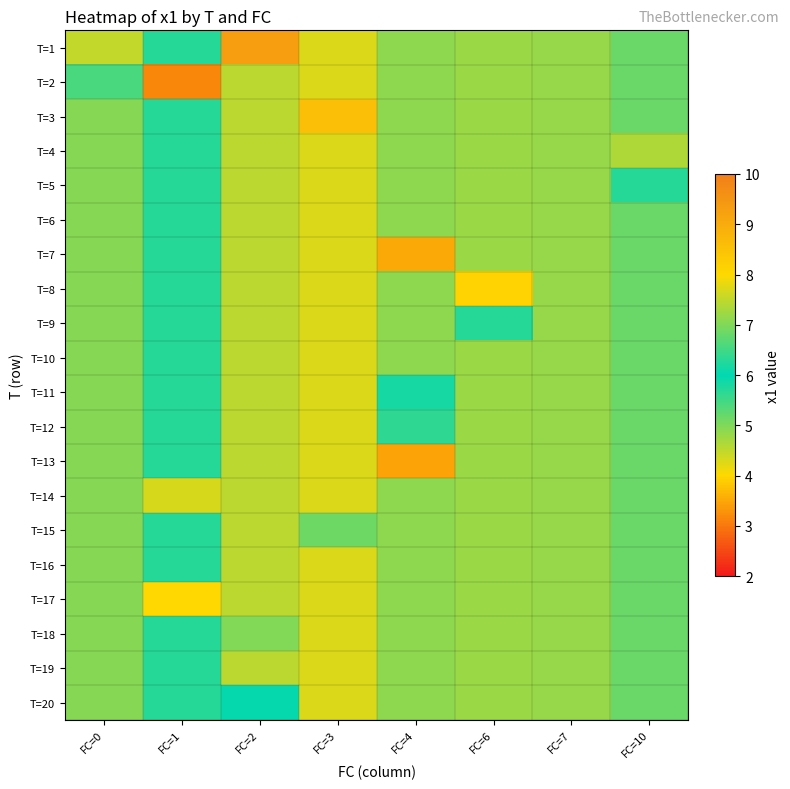

At which category is the sum across all series the highest?

FC=3